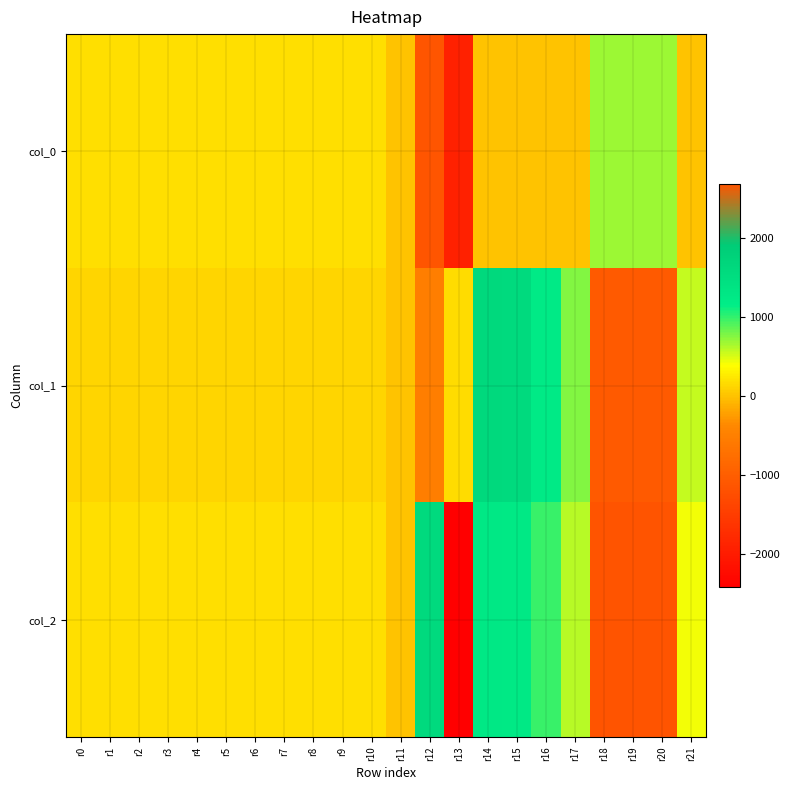

Reading right to left, extract all data points from this chart.

col_0: r21=15.9	r20=689.4	r19=688.8	r18=689.4	r17=6.2	r16=3.2	r15=4.0	r14=4.0	r13=-1903.4	r12=2690.2	r11=0.1	r10=181.9	r9=182.7	r8=184.6	r7=184.1	r6=182.4	r5=183.8	r4=184.0	r3=184.0	r2=183.1	r1=183.7	r0=183.2
col_1: r21=559.1	r20=-1059.6	r19=-1057.7	r18=-1059.6	r17=758.3	r16=1248.1	r15=1611.7	r14=1616.8	r13=161.8	r12=-521.2	r11=-0.7	r10=130.6	r9=129.6	r8=131.2	r7=130.0	r6=130.5	r5=130.1	r4=128.9	r3=127.7	r2=125.6	r1=125.9	r0=126.5
col_2: r21=433.6	r20=-1160.5	r19=-1158.8	r18=-1160.6	r17=595.3	r16=983.2	r15=1269.9	r14=1273.8	r13=-2417.5	r12=1584.0	r11=-0.8	r10=189.3	r9=190.1	r8=190.0	r7=189.5	r6=188.0	r5=188.0	r4=187.2	r3=188.0	r2=188.8	r1=186.3	r0=187.6